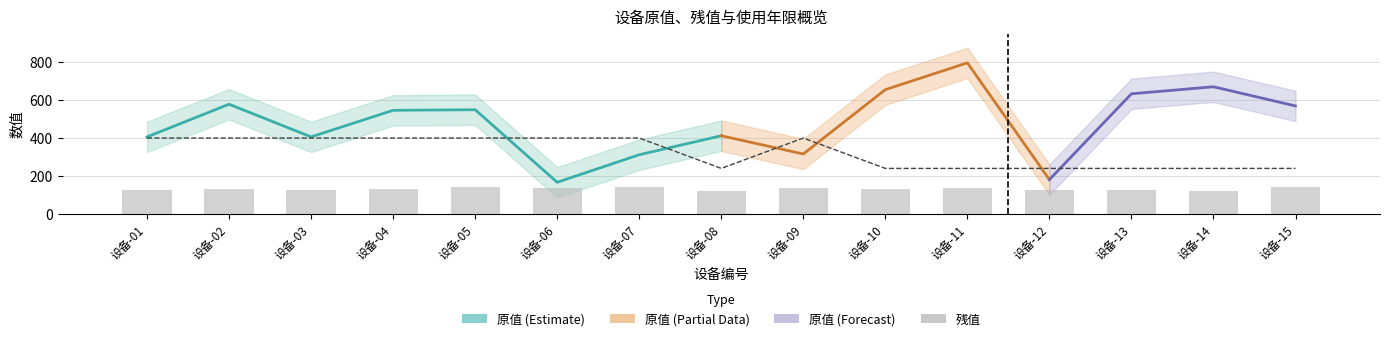

Reading right to left, extract all data points from this chart.

残值: 设备-15=141	设备-14=120	设备-13=127	设备-12=126	设备-11=138	设备-10=129	设备-09=137	设备-08=122	设备-07=141	设备-06=135	设备-05=141	设备-04=131	设备-03=125	设备-02=130	设备-01=125
使用年限: 设备-15=240	设备-14=240	设备-13=240	设备-12=240	设备-11=240	设备-10=240	设备-09=400	设备-08=240	设备-07=400	设备-06=400	设备-05=400	设备-04=400	设备-03=400	设备-02=400	设备-01=400